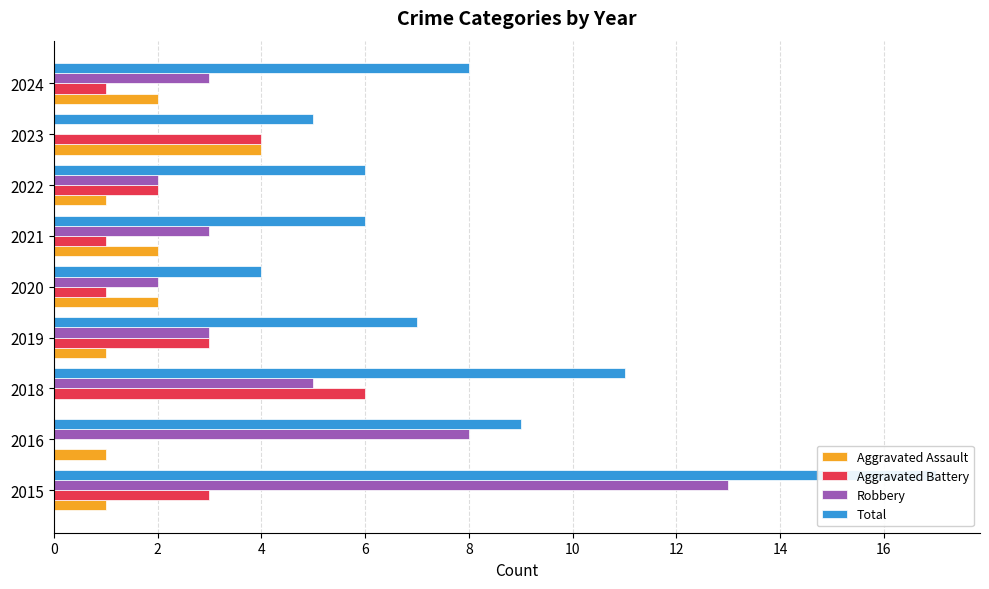

Count the Aggravated Assault values in the range 1 to 2.

7